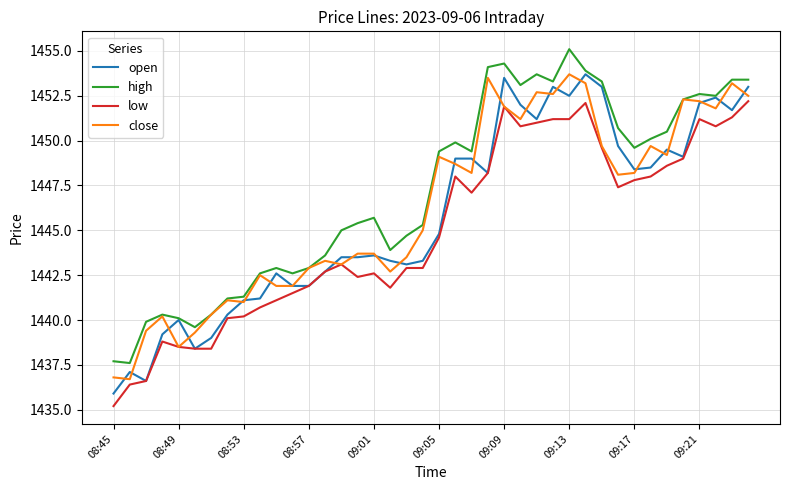

Which series has the largest total across all categories?

high